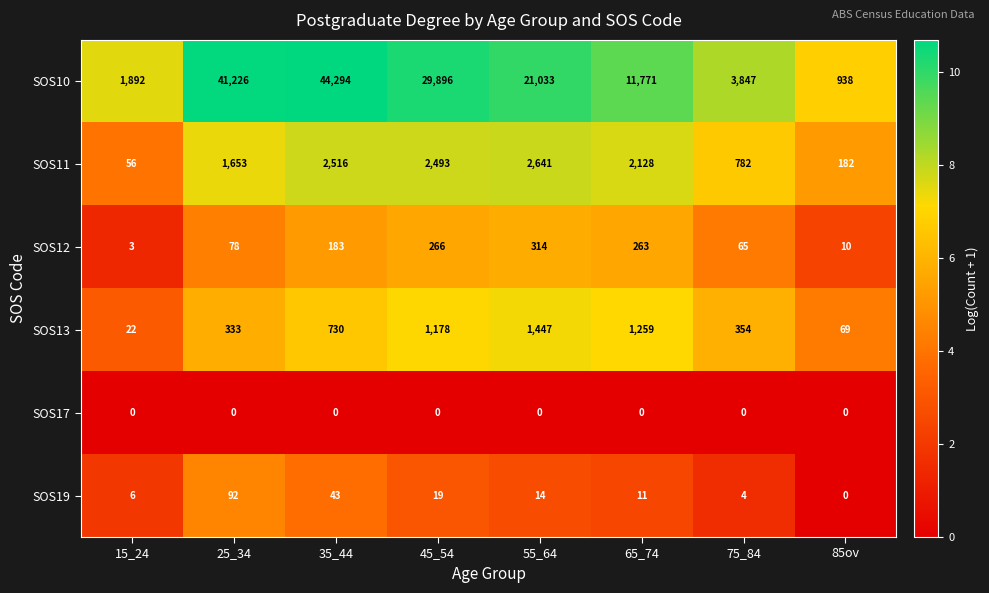

At which category does the chart reach its peak across all series?

35_44